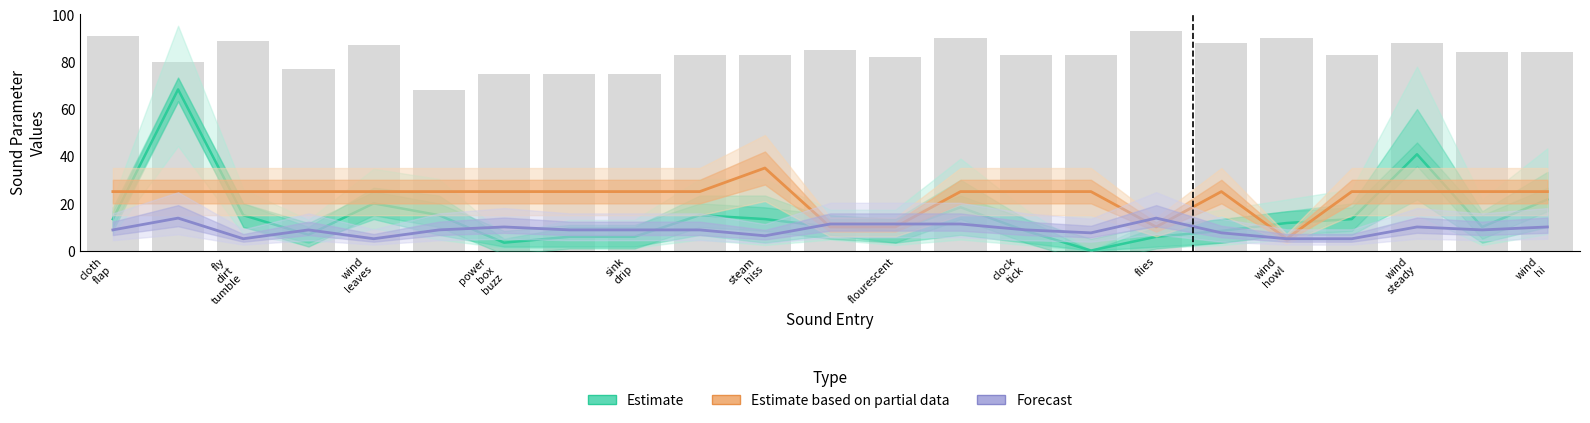

What is the maximum value shown in the chart?

68.3